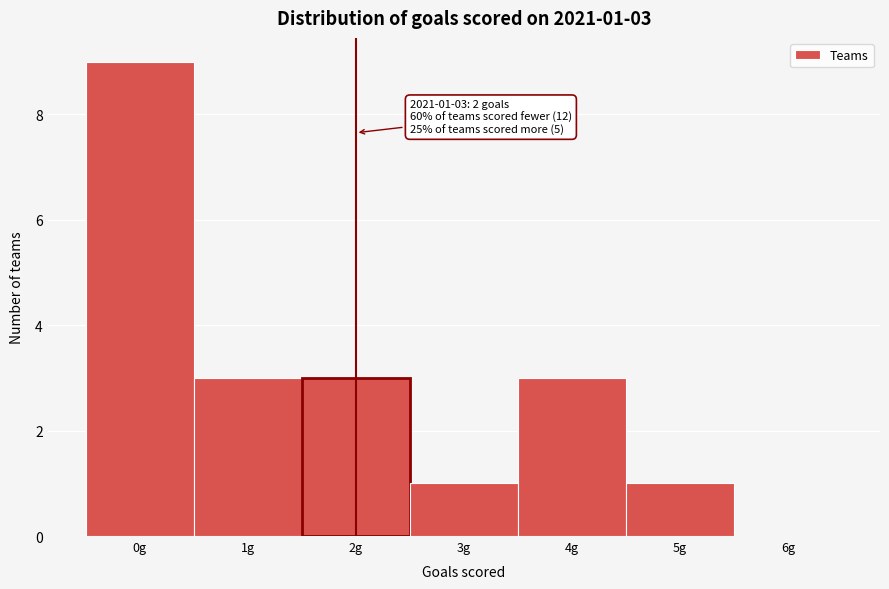

Reading left to right, extract all data points from this chart.

0g=9	1g=3	2g=3	3g=1	4g=3	5g=1	6g=0